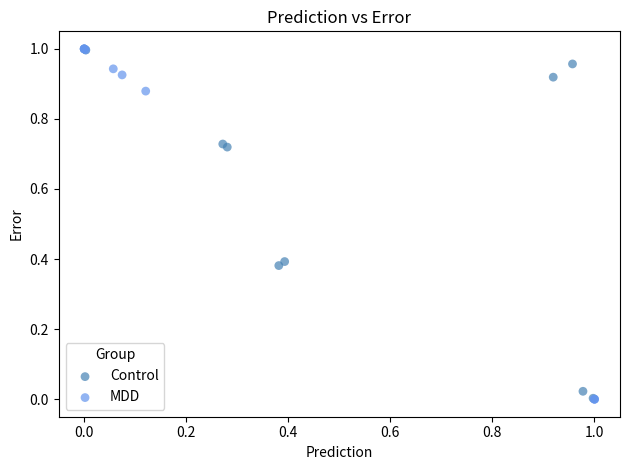

Which series has the largest Y range (max minus min)?

MDD